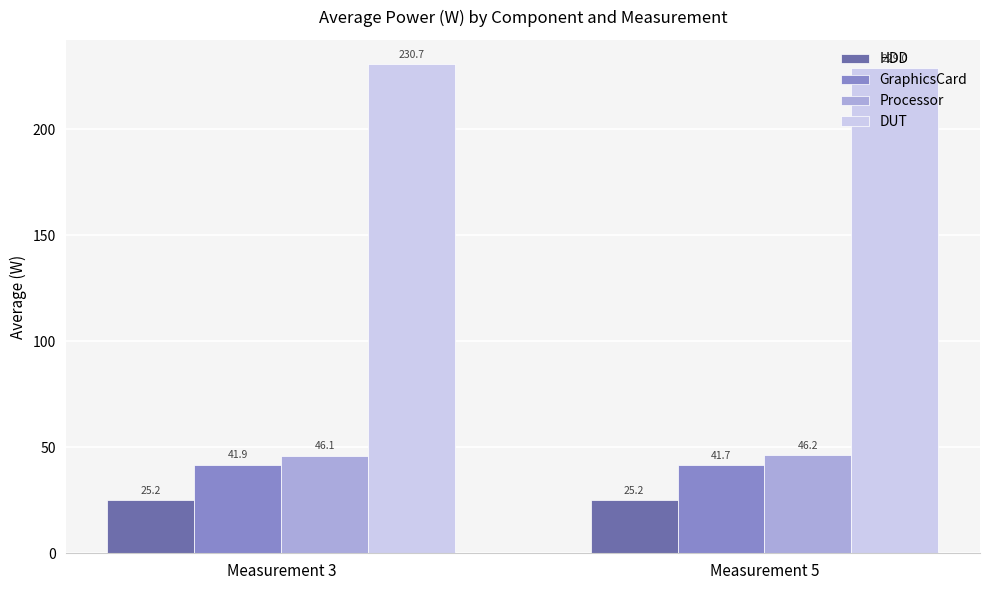

What is the value of the DUT bar at the 2nd from the left?

229.0